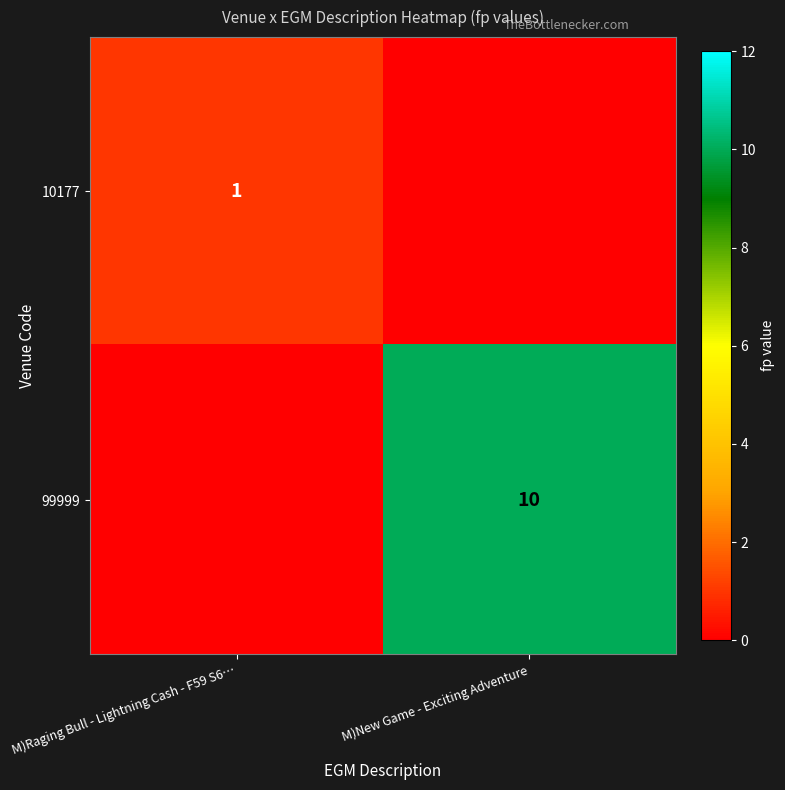

The value of 10177 at M)Raging Bull - Lightning Cash - F59 S6… is 1. True or false?

True